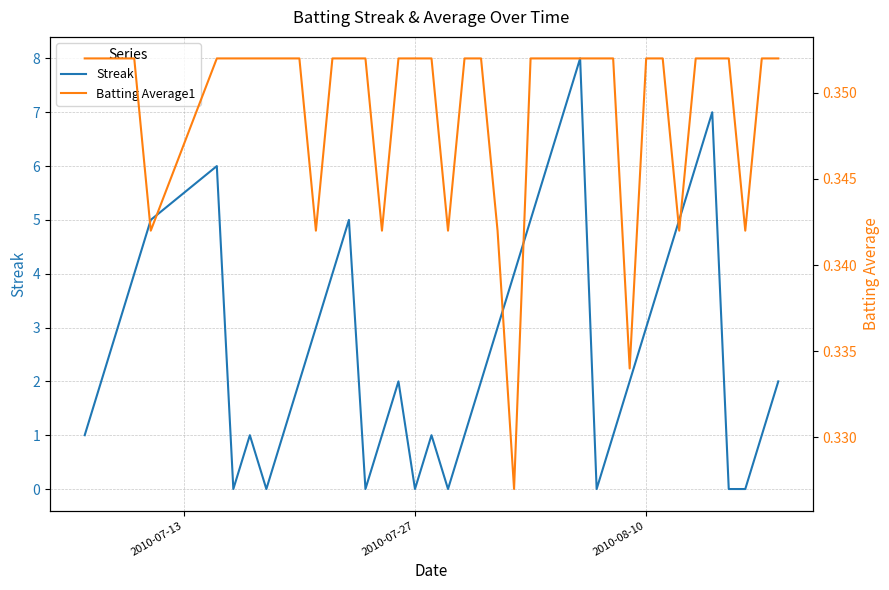

Rank the series by their maximum value, from lowest to highest.

Batting Average1, Streak